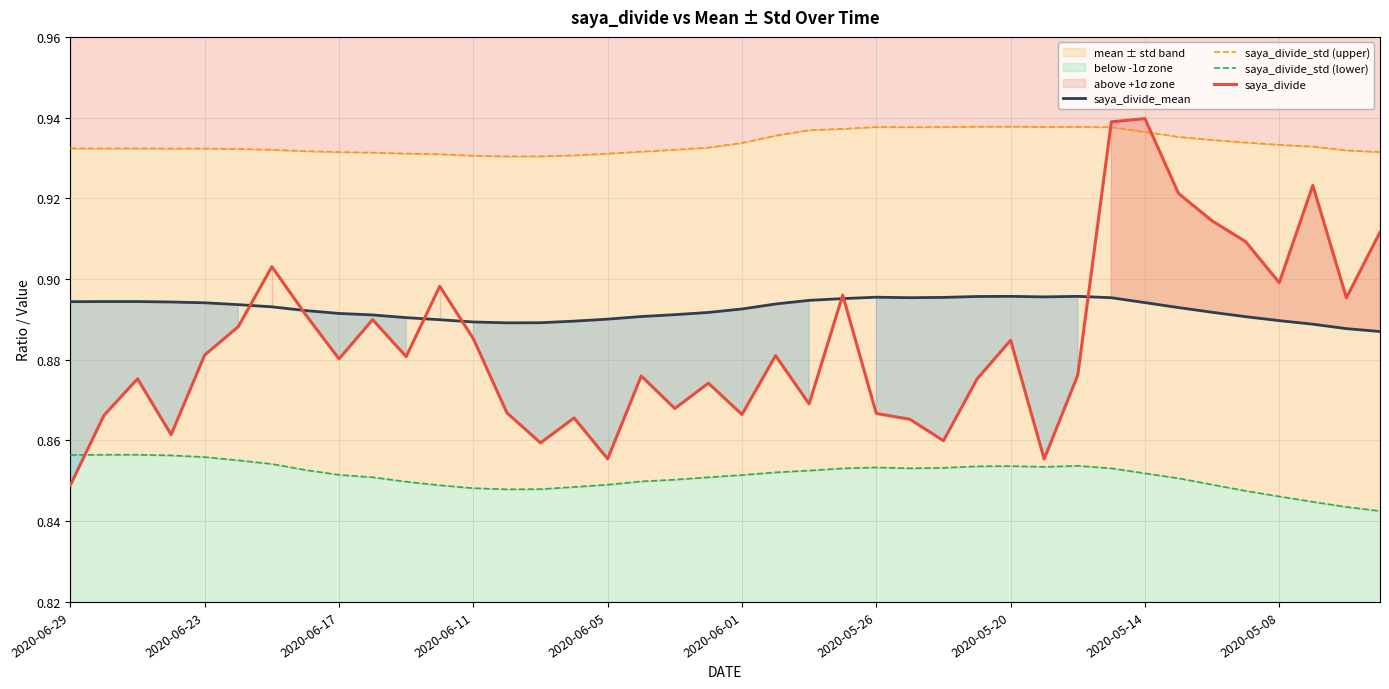

Reading left to right, transcribe all the data shown in this chart.

saya_divide_mean: 0.9	0.9	0.9	0.9	0.9	0.9	0.9	0.9	0.9	0.9	0.9	0.9	0.9	0.9	0.9	0.9	0.9	0.9	0.9	0.9	0.9	0.9	0.9	0.9	0.9	0.9	0.9	0.9	0.9	0.9	0.9	0.9	0.9	0.9	0.9	0.9	0.9	0.9	0.9	0.9
saya_divide_std (upper): 0.9	0.9	0.9	0.9	0.9	0.9	0.9	0.9	0.9	0.9	0.9	0.9	0.9	0.9	0.9	0.9	0.9	0.9	0.9	0.9	0.9	0.9	0.9	0.9	0.9	0.9	0.9	0.9	0.9	0.9	0.9	0.9	0.9	0.9	0.9	0.9	0.9	0.9	0.9	0.9
saya_divide_std (lower): 0.9	0.9	0.9	0.9	0.9	0.9	0.9	0.9	0.9	0.9	0.8	0.8	0.8	0.8	0.8	0.8	0.8	0.8	0.9	0.9	0.9	0.9	0.9	0.9	0.9	0.9	0.9	0.9	0.9	0.9	0.9	0.9	0.9	0.9	0.8	0.8	0.8	0.8	0.8	0.8
saya_divide: 0.8	0.9	0.9	0.9	0.9	0.9	0.9	0.9	0.9	0.9	0.9	0.9	0.9	0.9	0.9	0.9	0.9	0.9	0.9	0.9	0.9	0.9	0.9	0.9	0.9	0.9	0.9	0.9	0.9	0.9	0.9	0.9	0.9	0.9	0.9	0.9	0.9	0.9	0.9	0.9